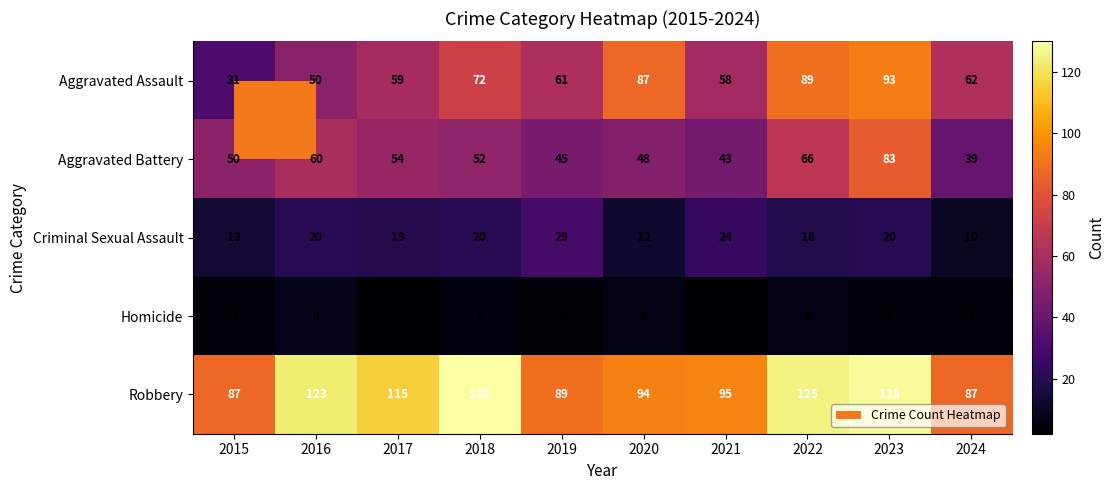

Which series has the widest spread of values?

Aggravated Assault